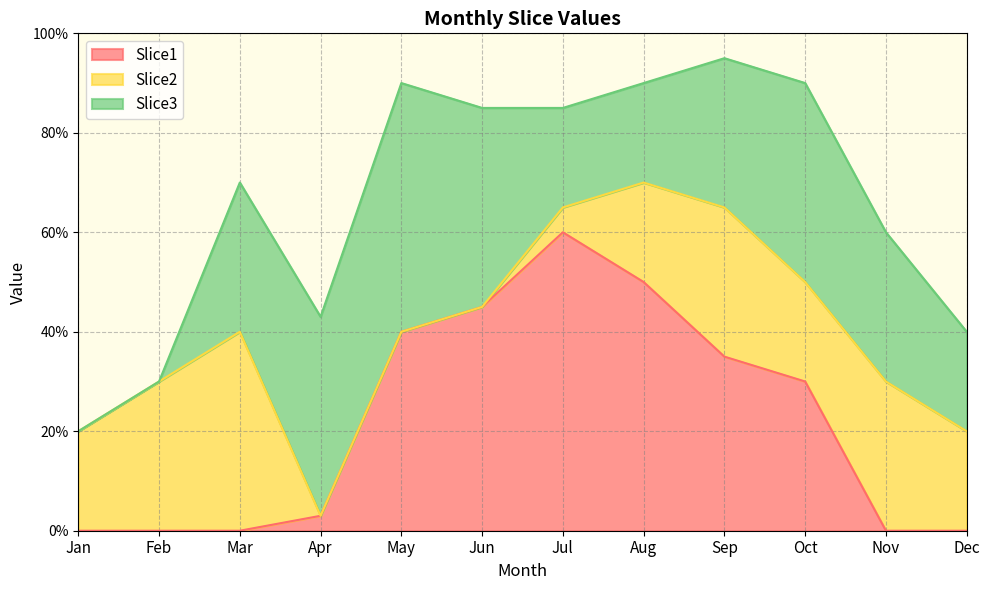

What are all the series names shown in the legend?

Slice1, Slice2, Slice3